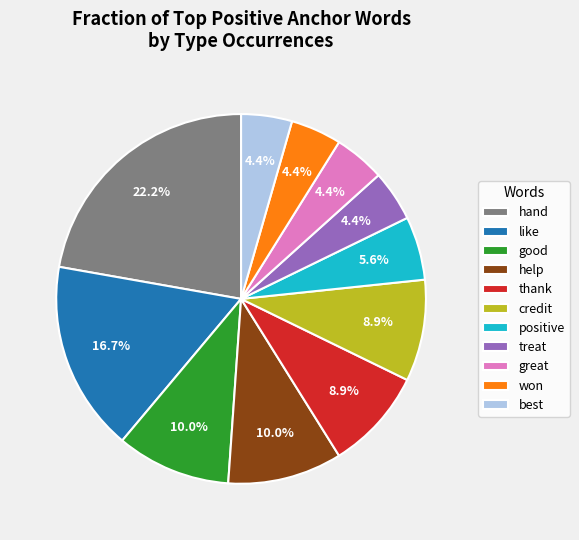

Which has a higher value, positive or great?

positive